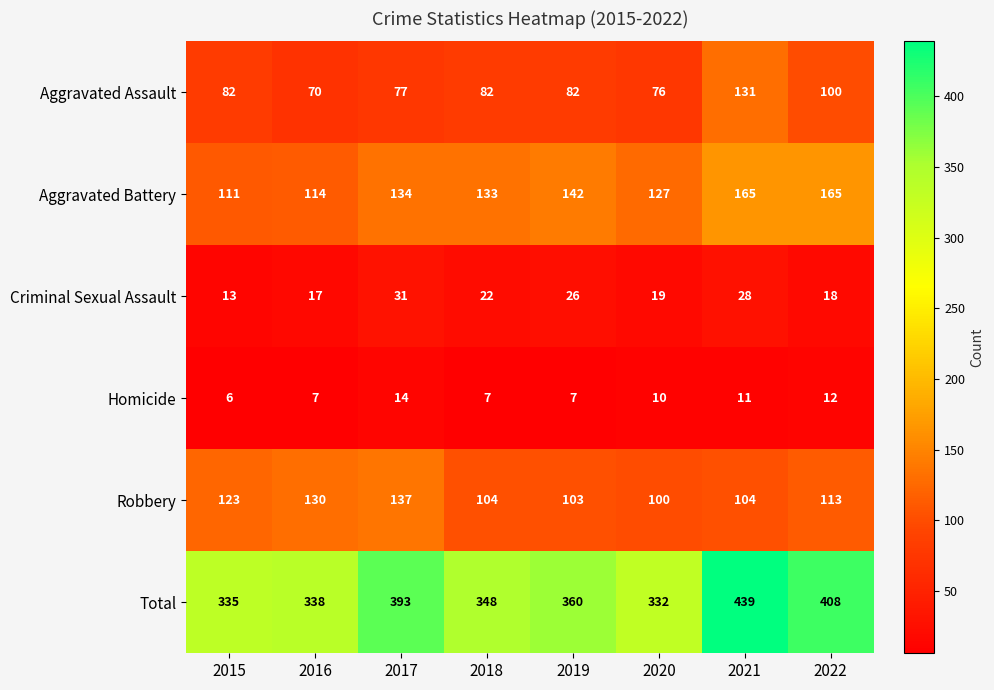

Which series has the largest range (max minus min)?

Total